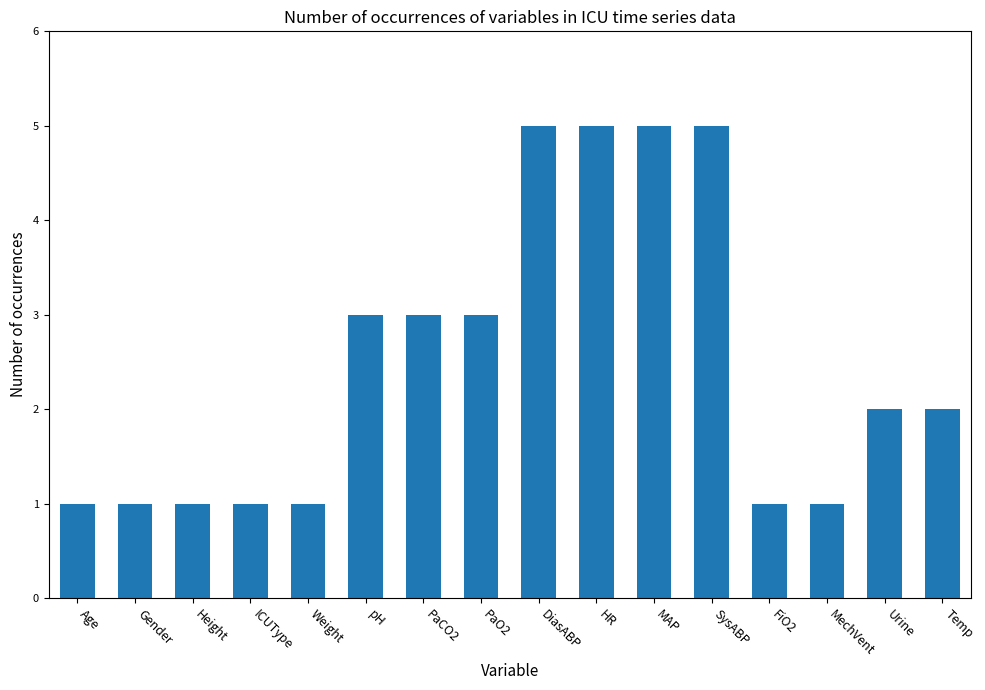

What position from the right is Weight?

12